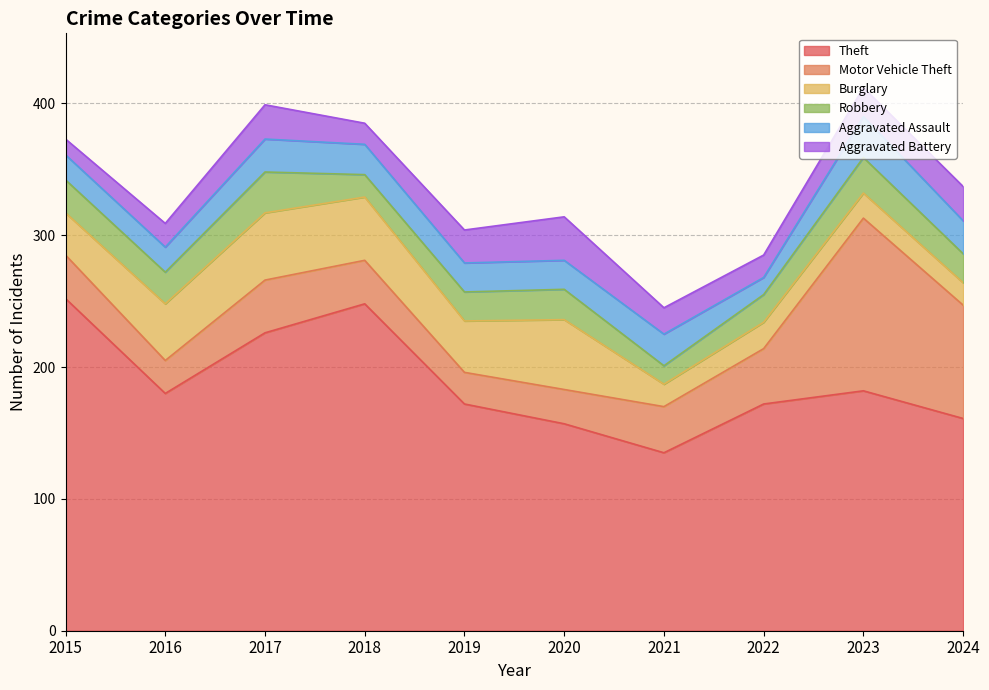

How many distinct data groups are displayed?

6